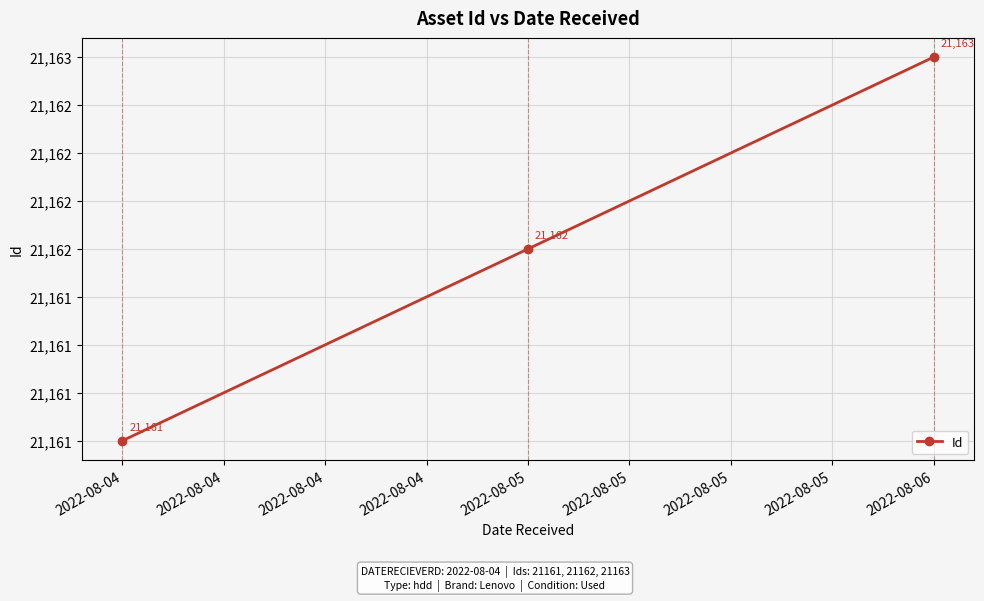

Is this an area chart (filled region under the line)?

No